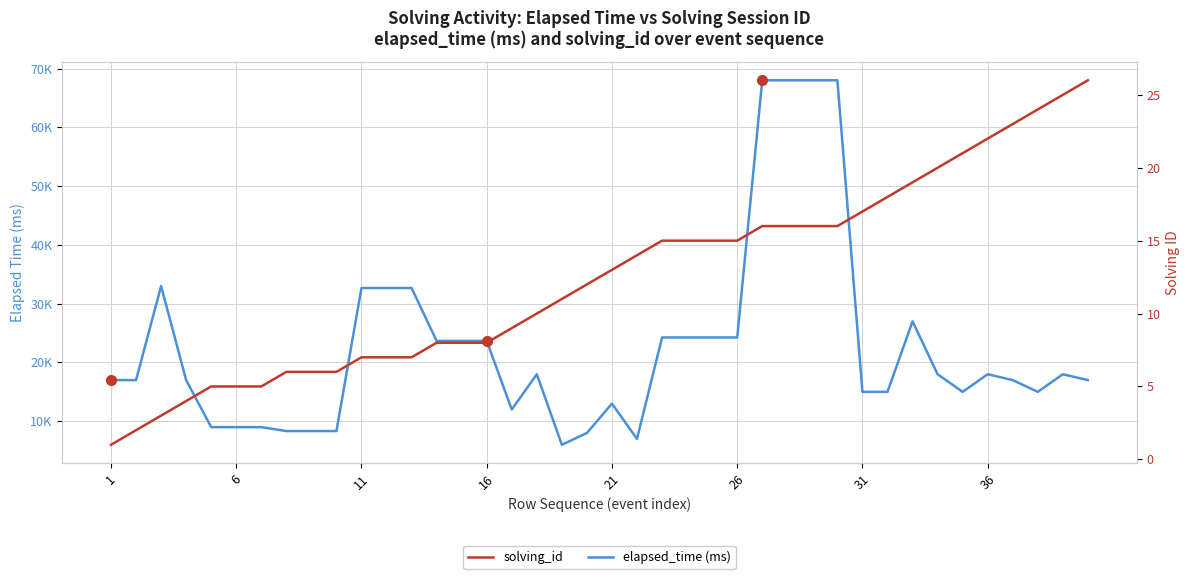

How many lines are shown in the chart?

2